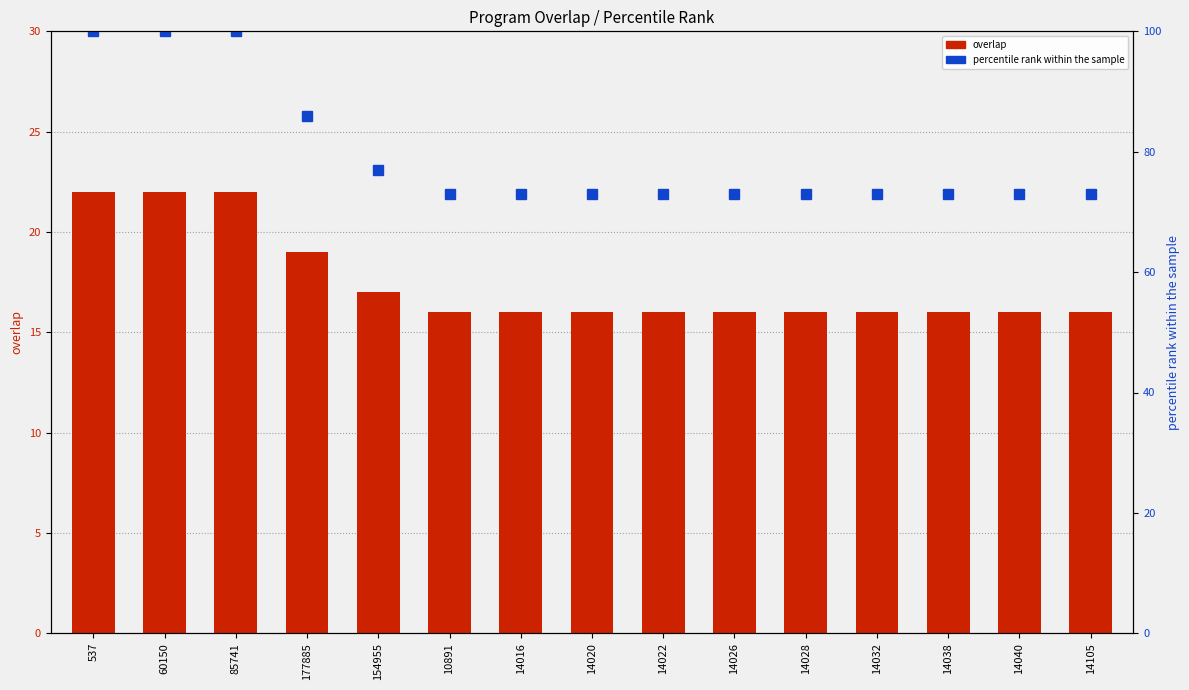

What are all the series names shown in the legend?

overlap, percentile rank within the sample